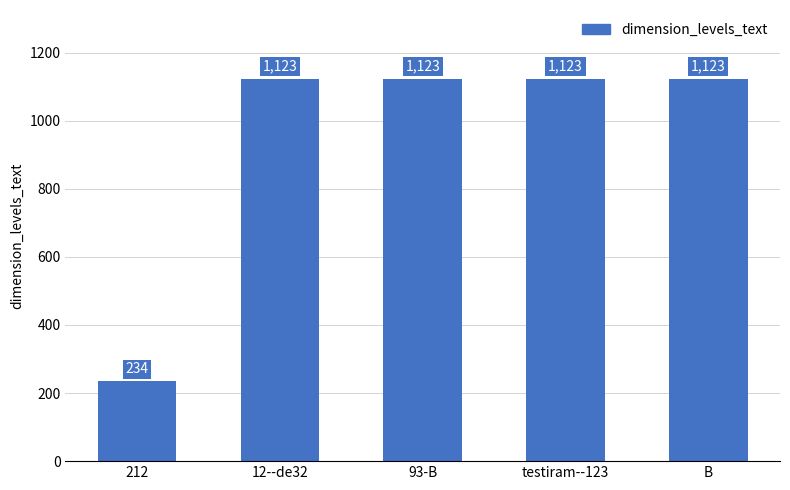

At which label is the value closest to 678?

212